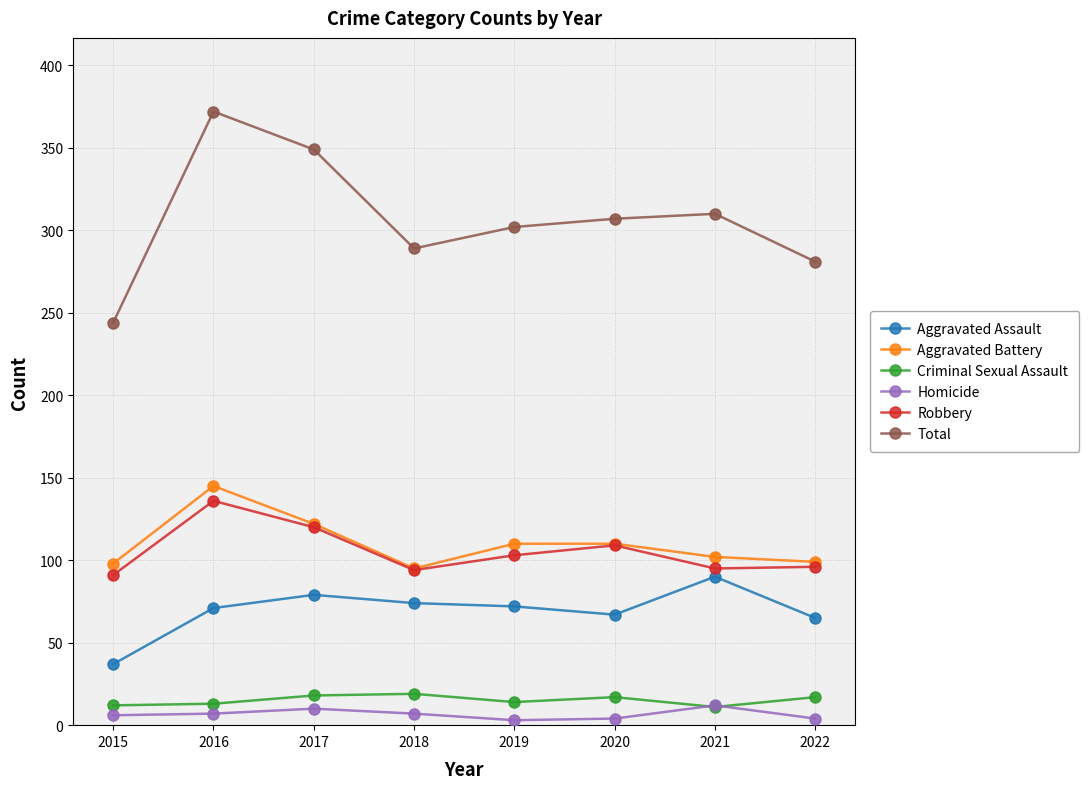

Between 2017 and 2018, which series saw the biggest shift?

Total